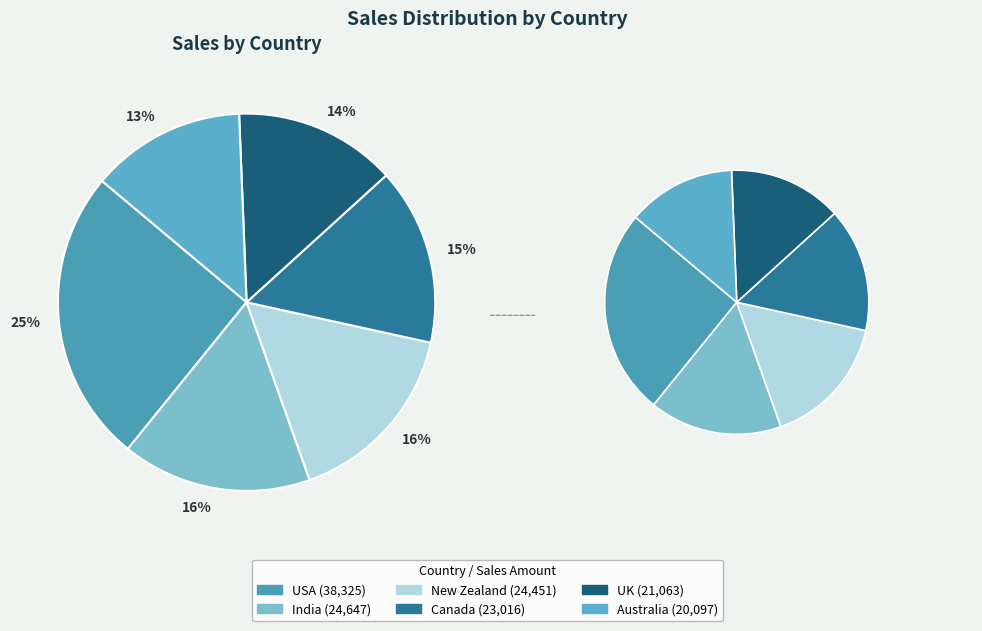

How many slices are in this pie chart?

6